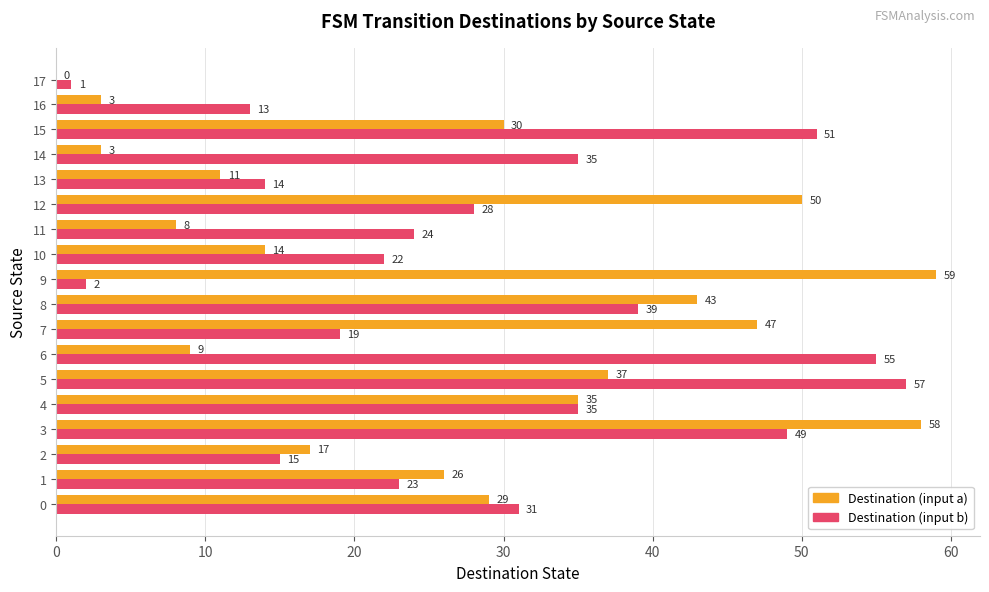

What is the approximate value of Destination (input b) at 13, to the nearest 5?

15